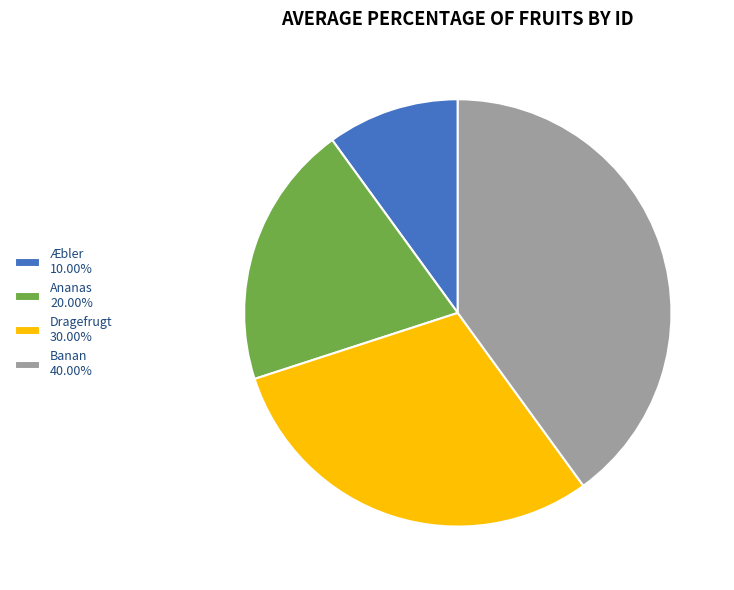

Count the number of slices in the pie.

4